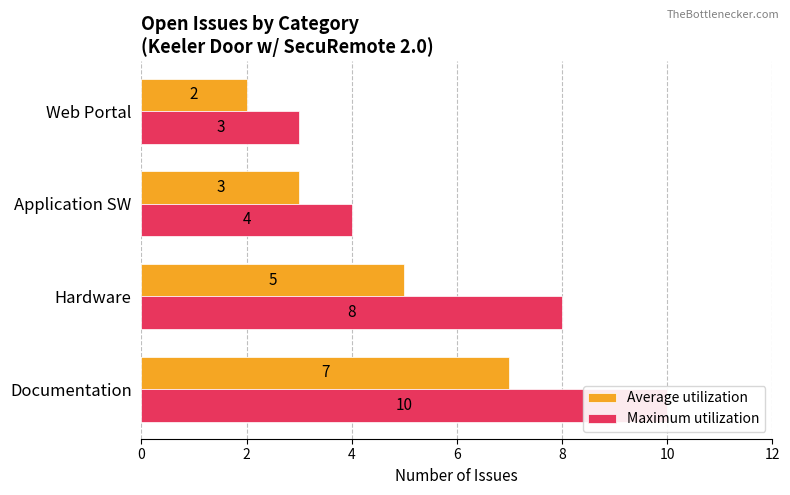

Rank the series by their average value, from lowest to highest.

Average utilization, Maximum utilization